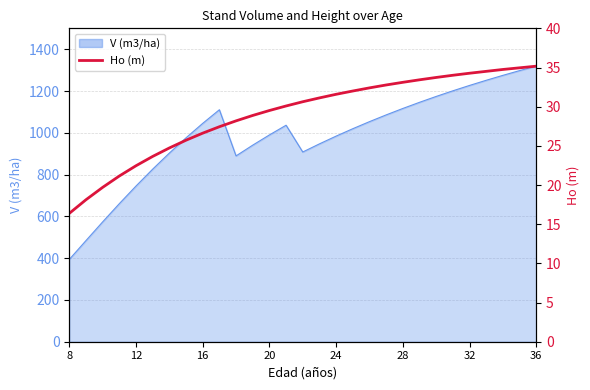

Count the number of values greater than 30.

16